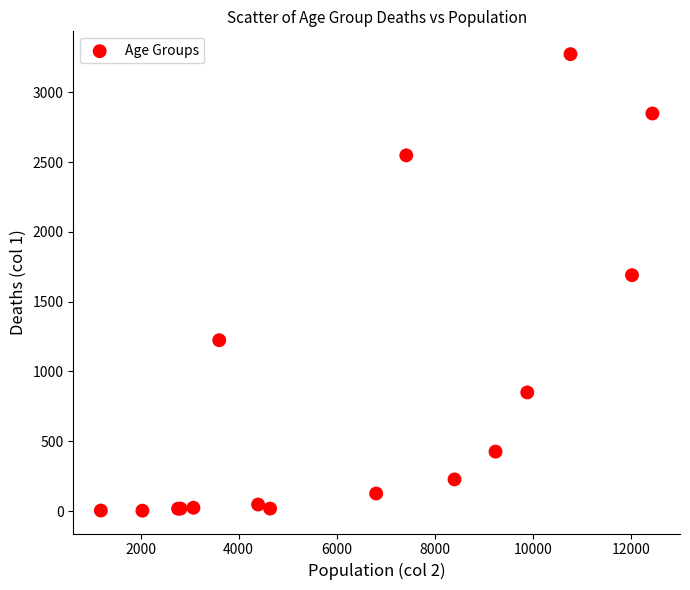

What Y value in the scatter plot is closest to 1638?

1690